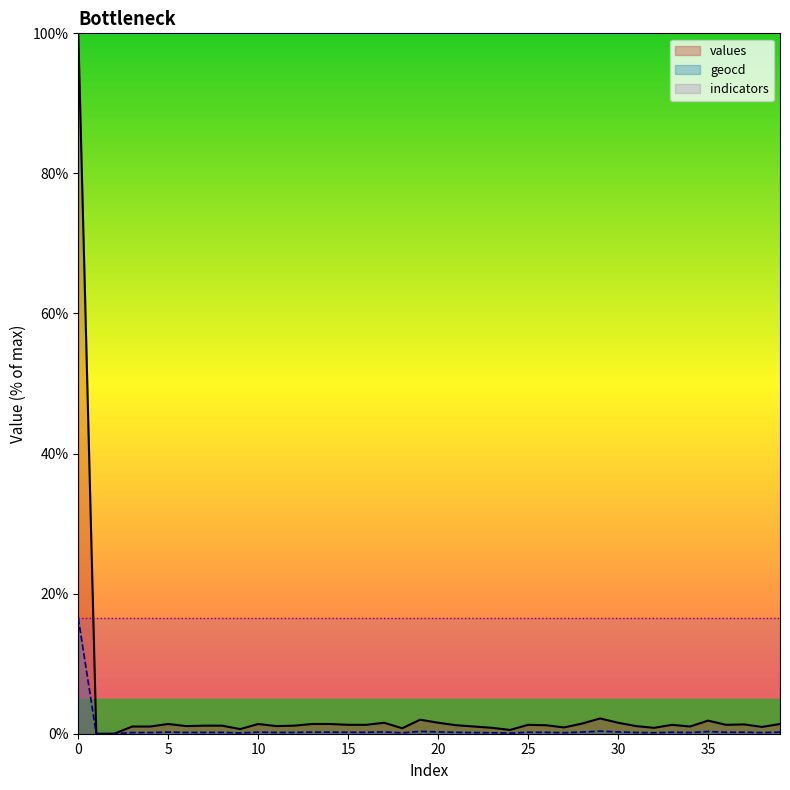

What is the maximum value shown in the chart?

100.0